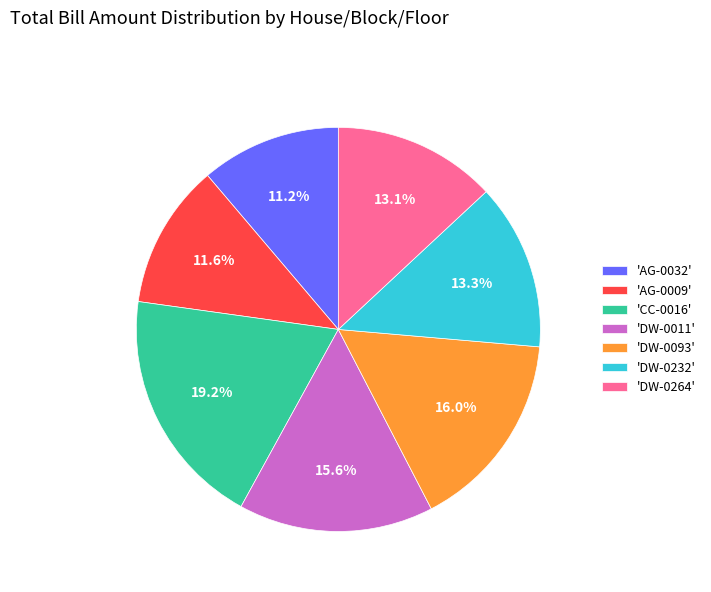

Approximately how many times larger is the value at 'DW-0264' compared to 'DW-0093'?

0.8